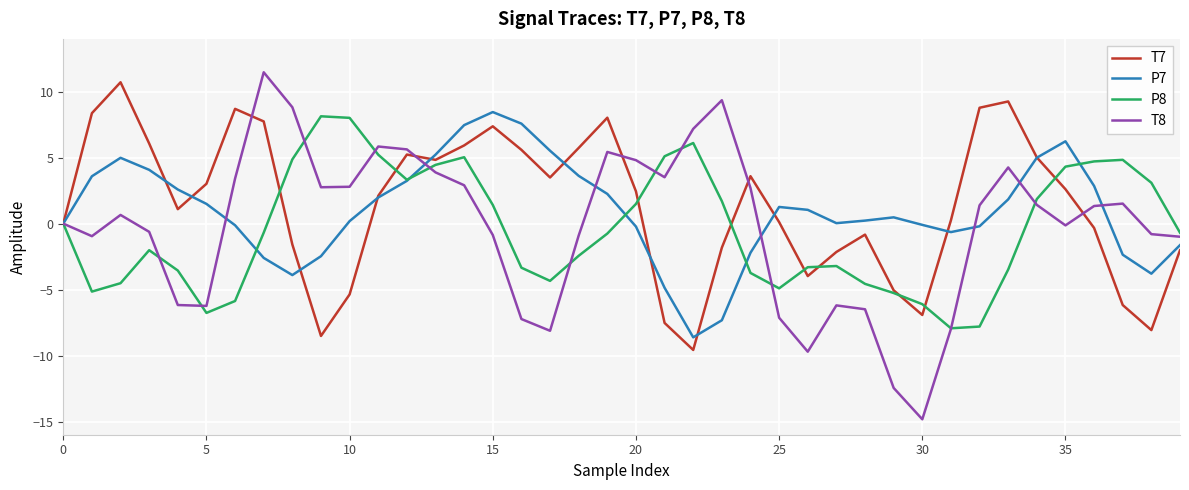

What is the greatest value displayed?

11.5